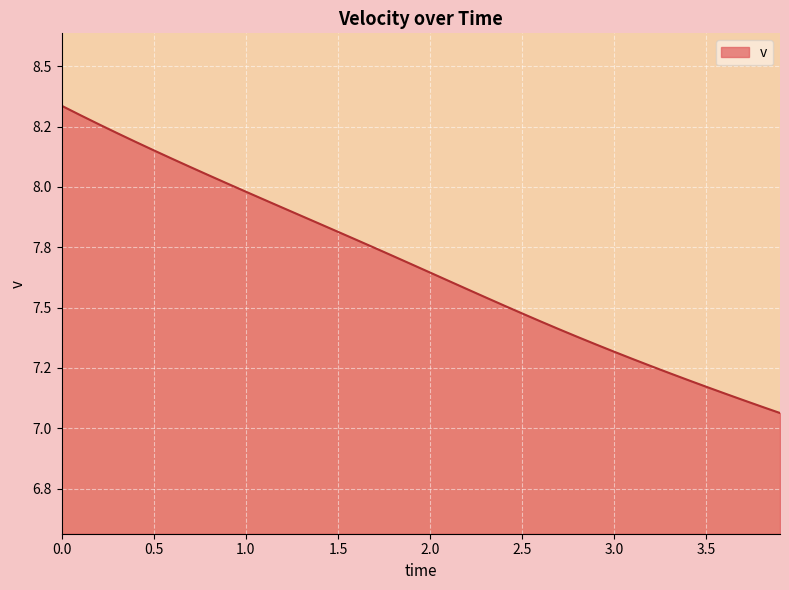

List the labels in order of value, largest first.

0.0, 0.1, 0.2, 0.3, 0.4, 0.5, 0.6, 0.7, 0.8, 0.9, 1.0, 1.1, 1.2, 1.3, 1.4, 1.5, 1.6, 1.7, 1.8, 1.9, 2.0, 2.1, 2.2, 2.3, 2.4, 2.5, 2.6, 2.7, 2.8, 2.9, 3.0, 3.1, 3.2, 3.3, 3.4, 3.5, 3.6, 3.7, 3.8, 3.9